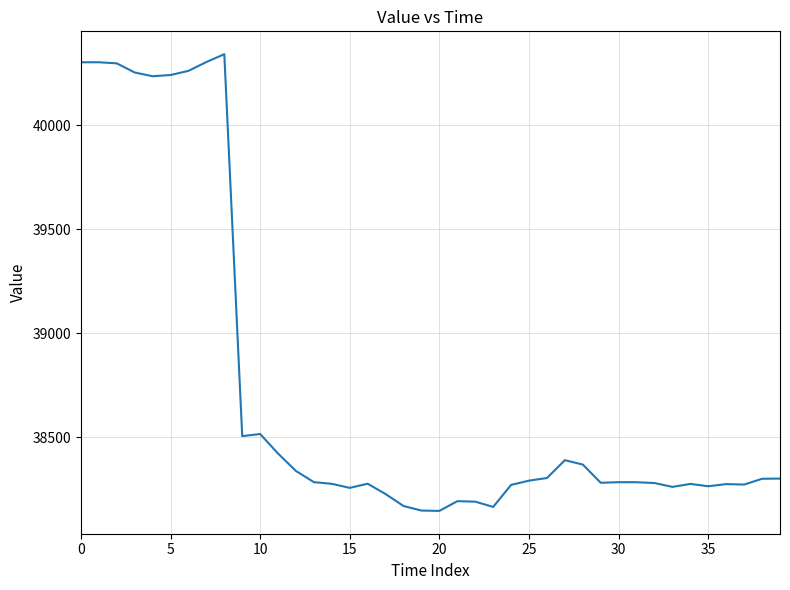

What is the greatest value displayed?

40341.5